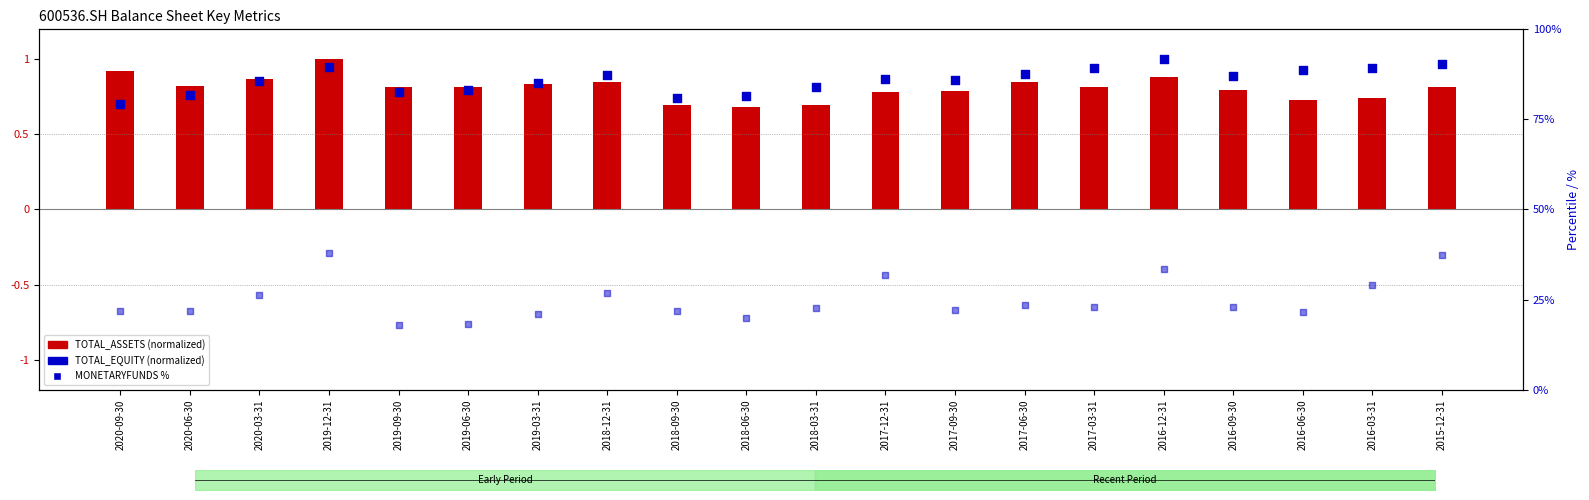

Which series reaches the minimum Y coordinate?

TOTAL_EQUITY (normalized)